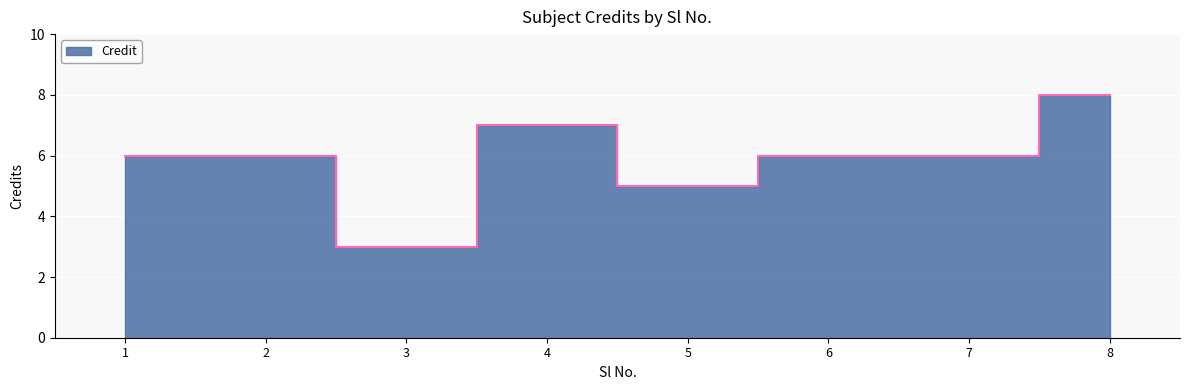

How many categories are shown in the chart?

8